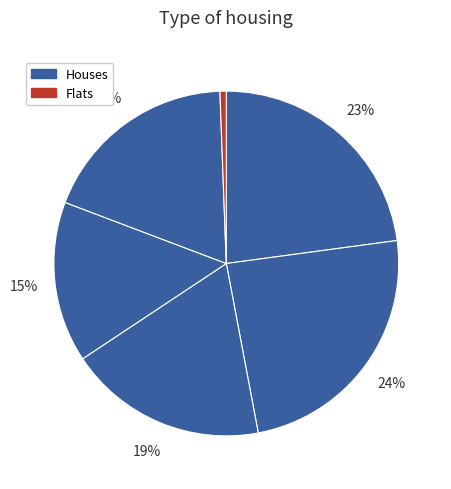

To the nearest percent, what is the difference between the largest and smallest slice percentages?

24%